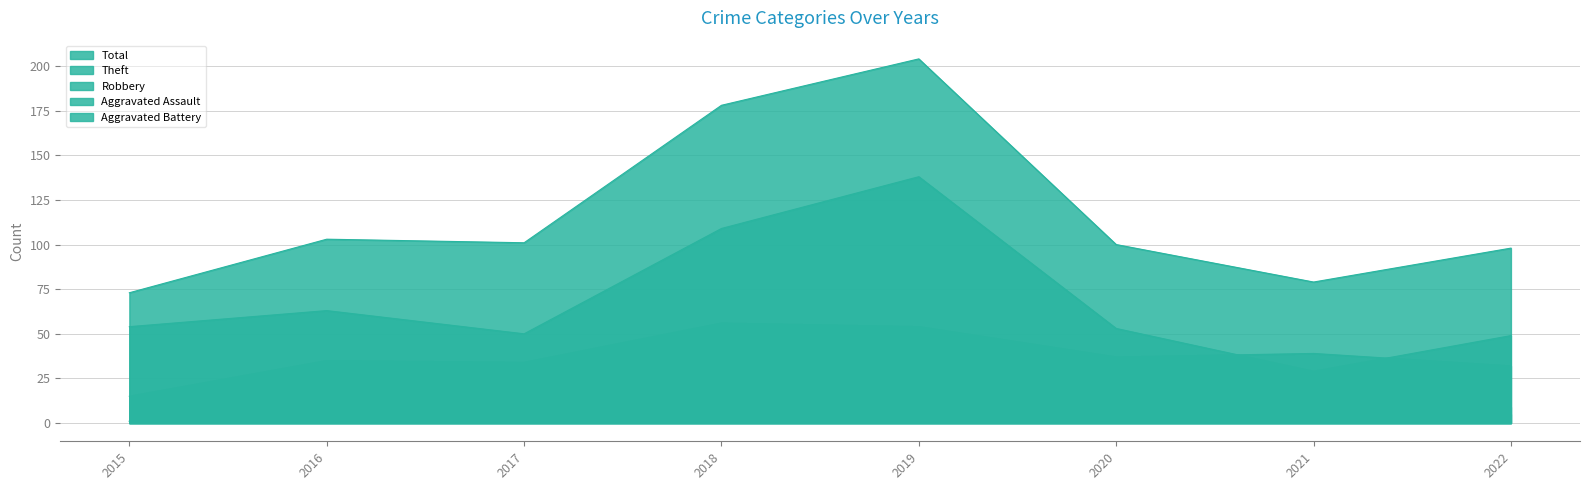

Where does the Theft series first go above 54?

2016